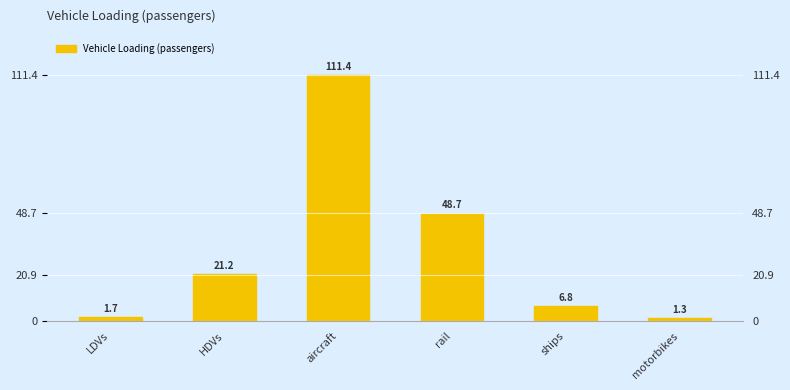

Read the value at rail.

48.7